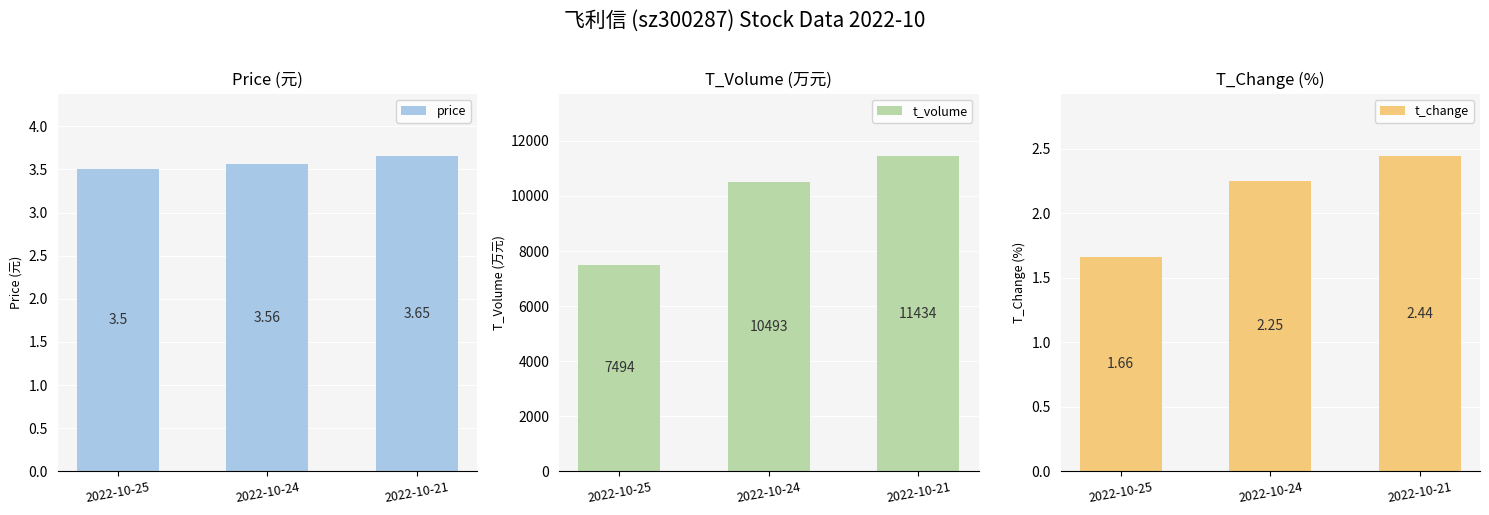

True or false: t_change has a value of 3.1 at 2022-10-24.

False